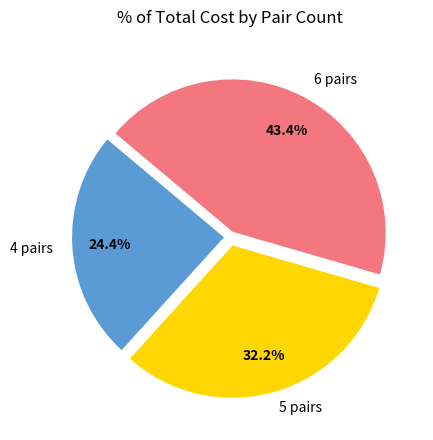

Is there a majority slice in this chart?

No